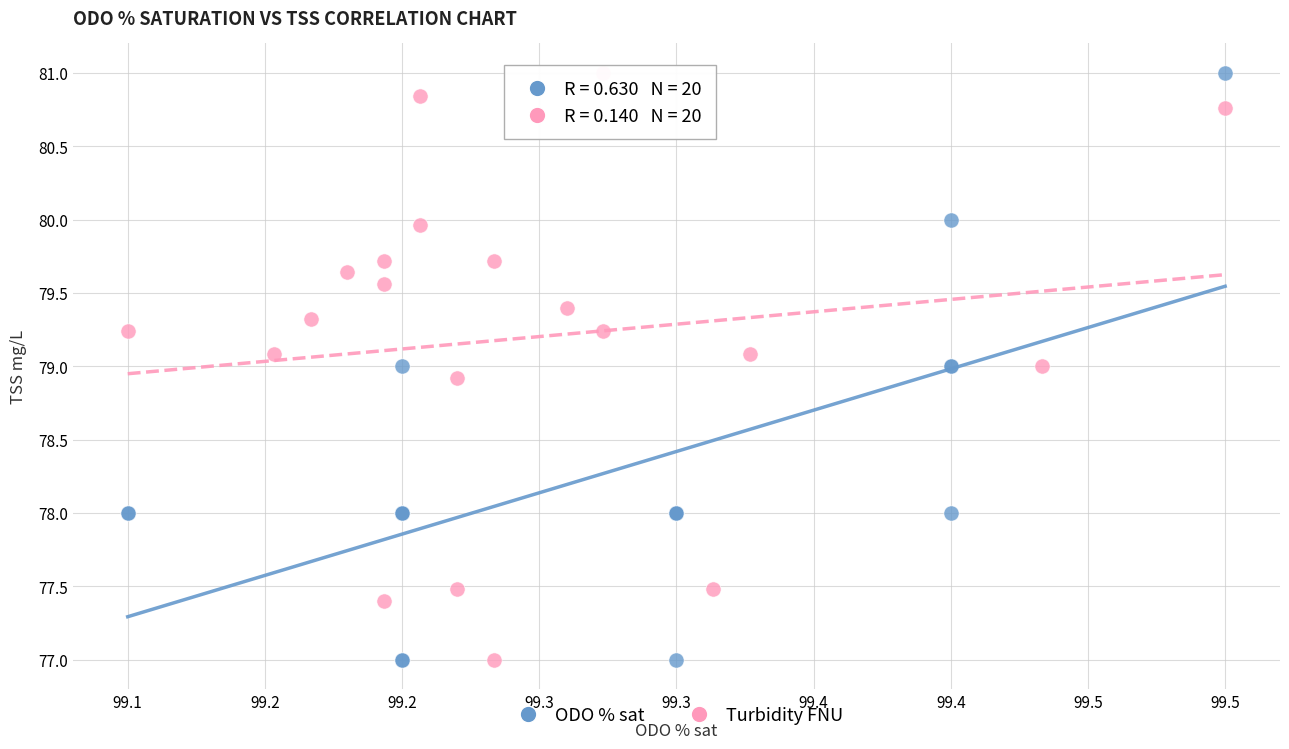

What are all the series names shown in the legend?

ODO % sat, Turbidity FNU